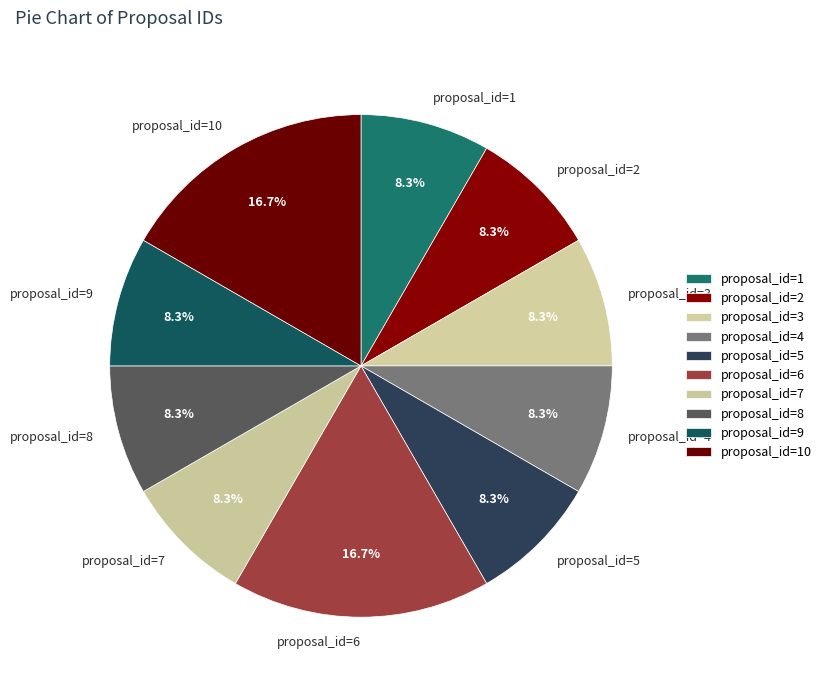

Approximately how many times larger is the value at proposal_id=1 compared to proposal_id=8?

1.0